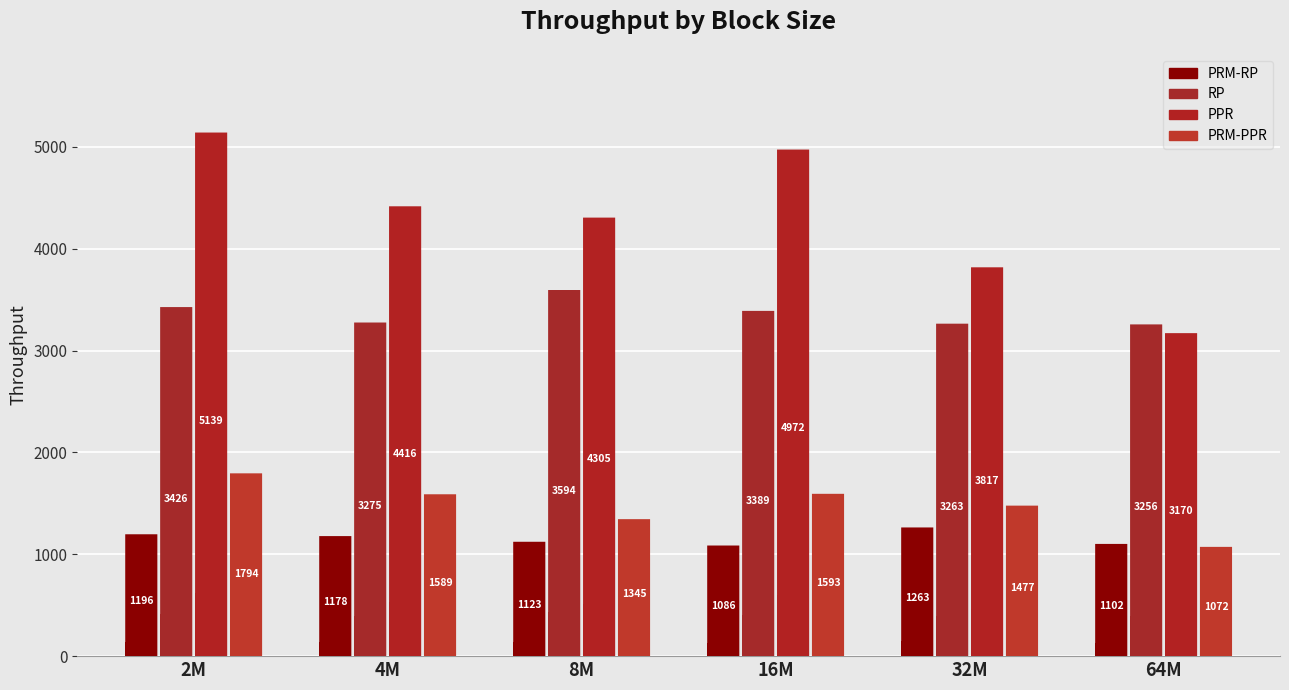

What is the approximate value of PRM-RP at 64M?

1101.5